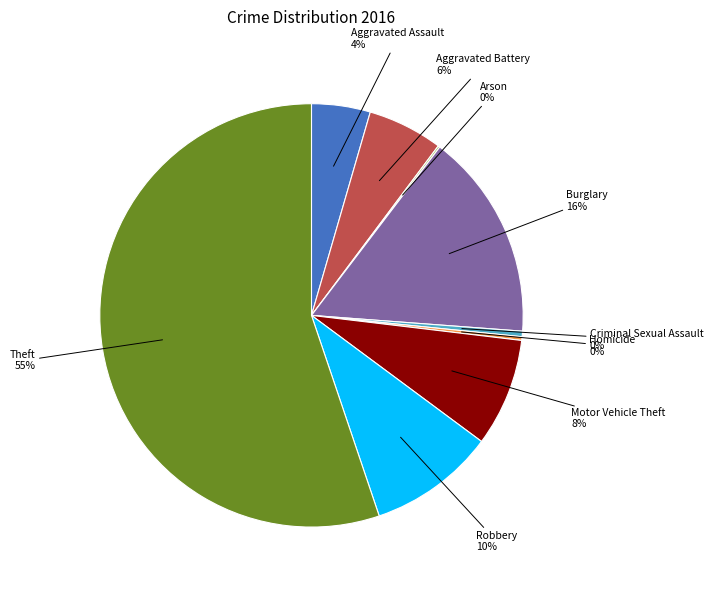

The Robbery slice represents 16% of the pie. True or false?

False